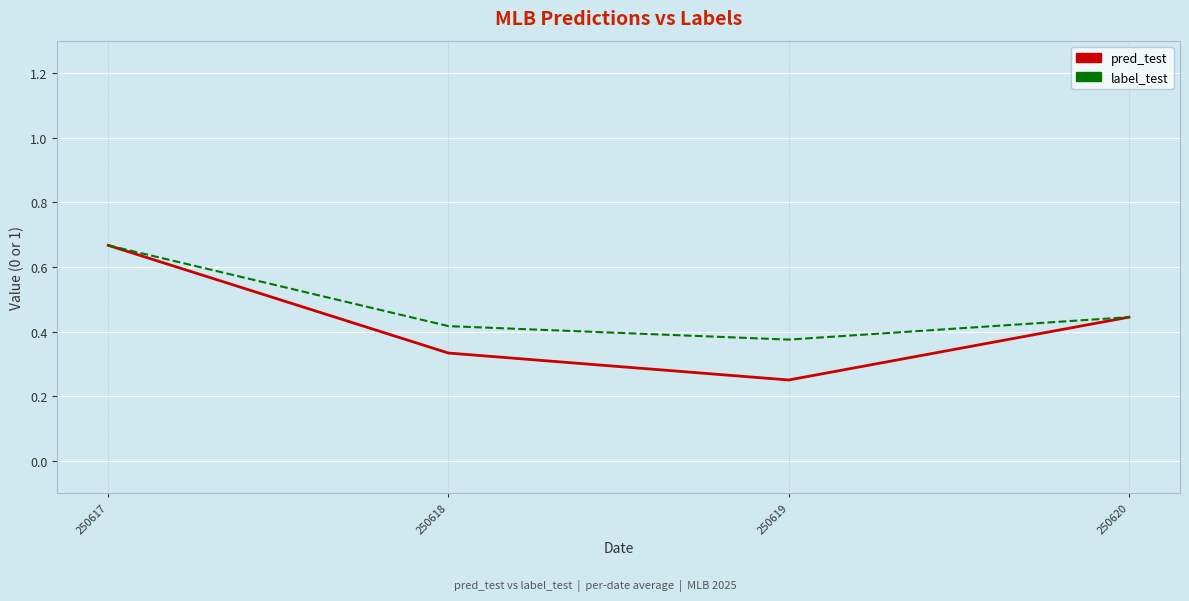

The label_test series shows 0.2 at 250618. True or false?

False